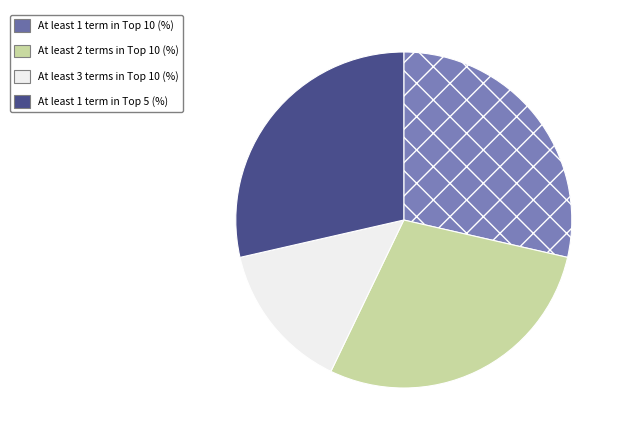

Does any single category account for the majority?

No